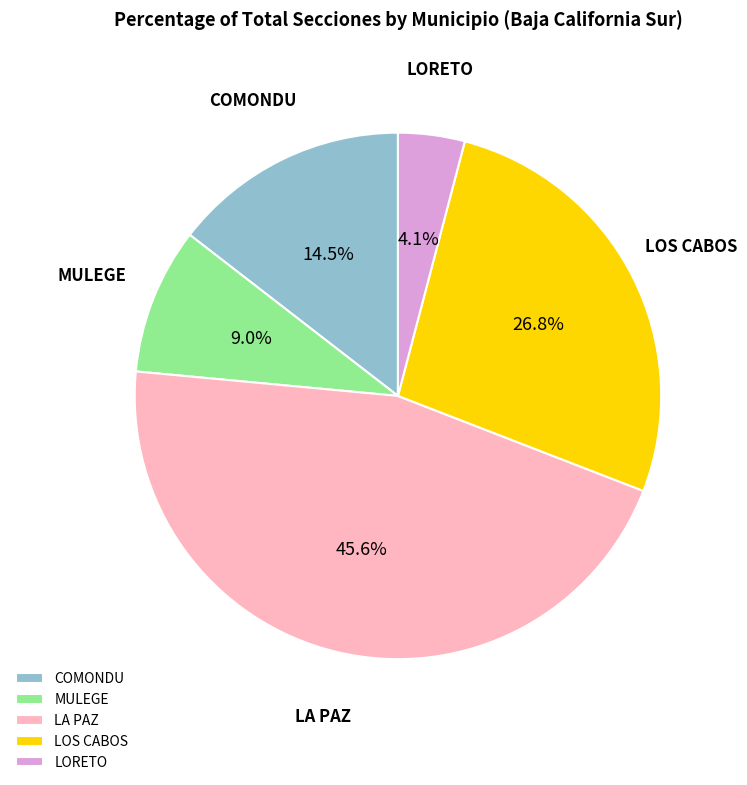

Between MULEGE and LA PAZ, which is larger?

LA PAZ